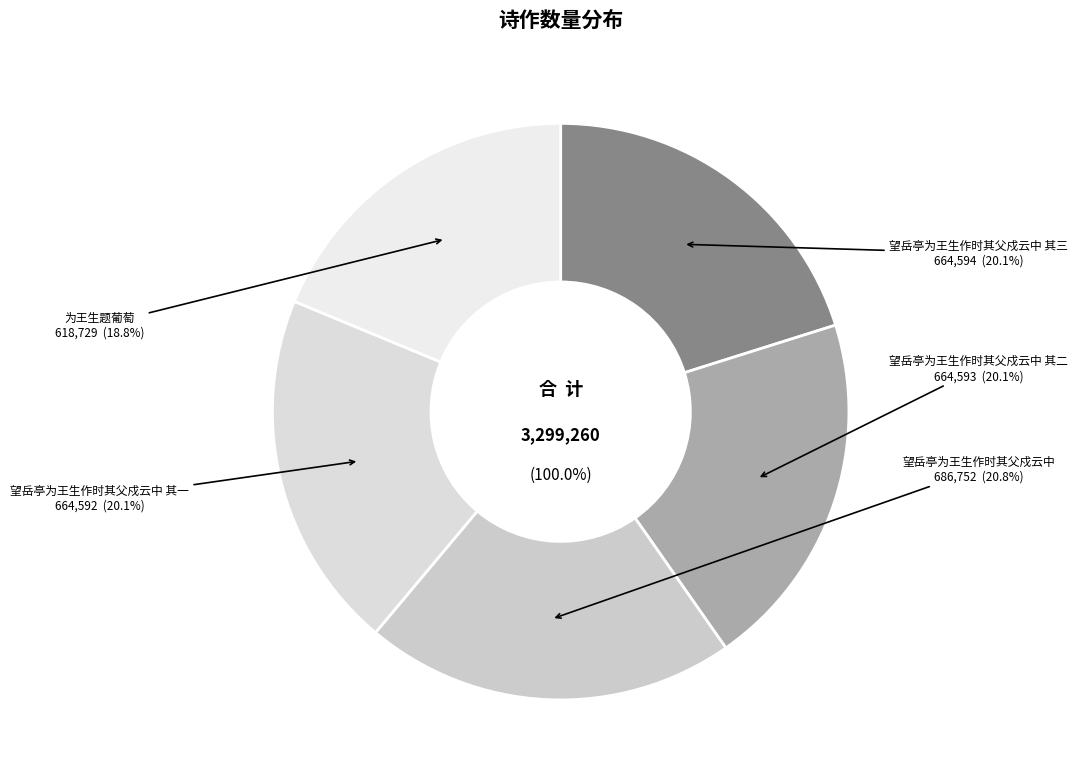

Which slice is the smallest?

为王生题葡萄